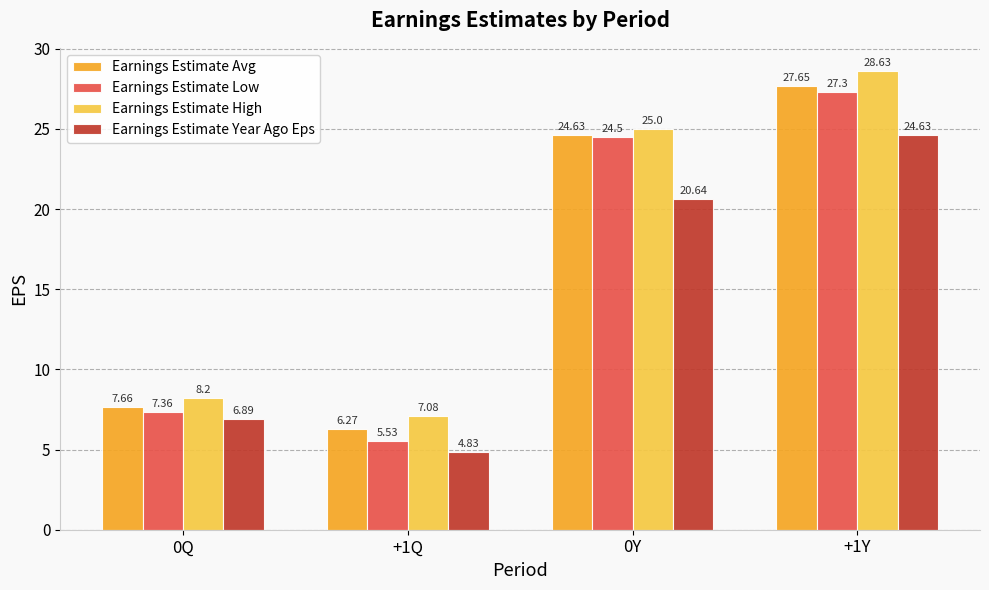

List the series in order of their peak value, lowest first.

Earnings Estimate Year Ago Eps, Earnings Estimate Low, Earnings Estimate Avg, Earnings Estimate High